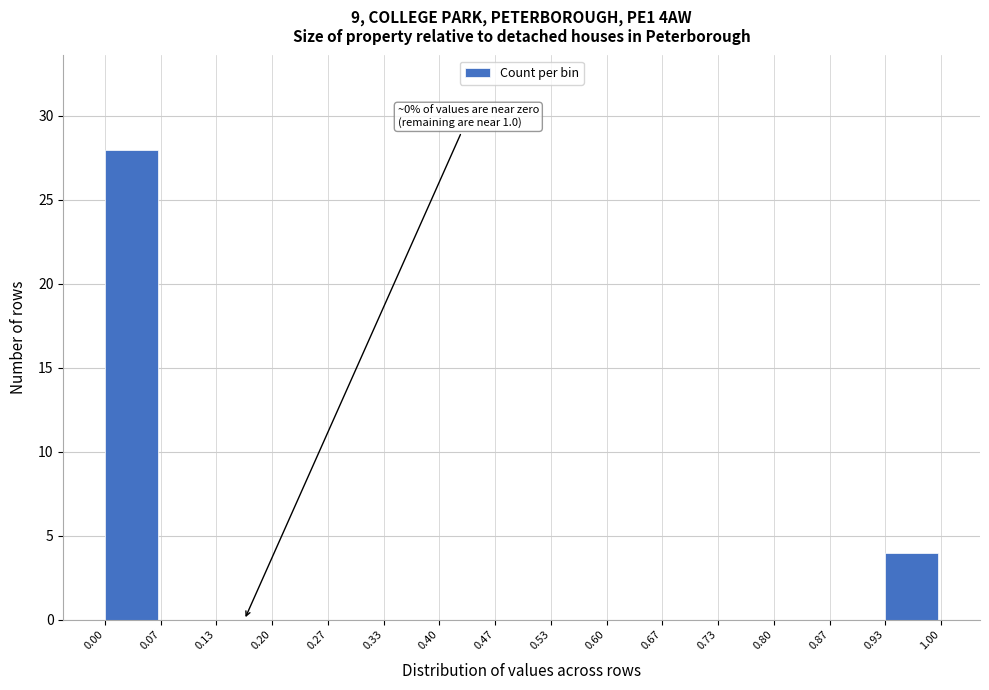

Over which range of the x-axis is the bar tallest?

0.00 to 0.07